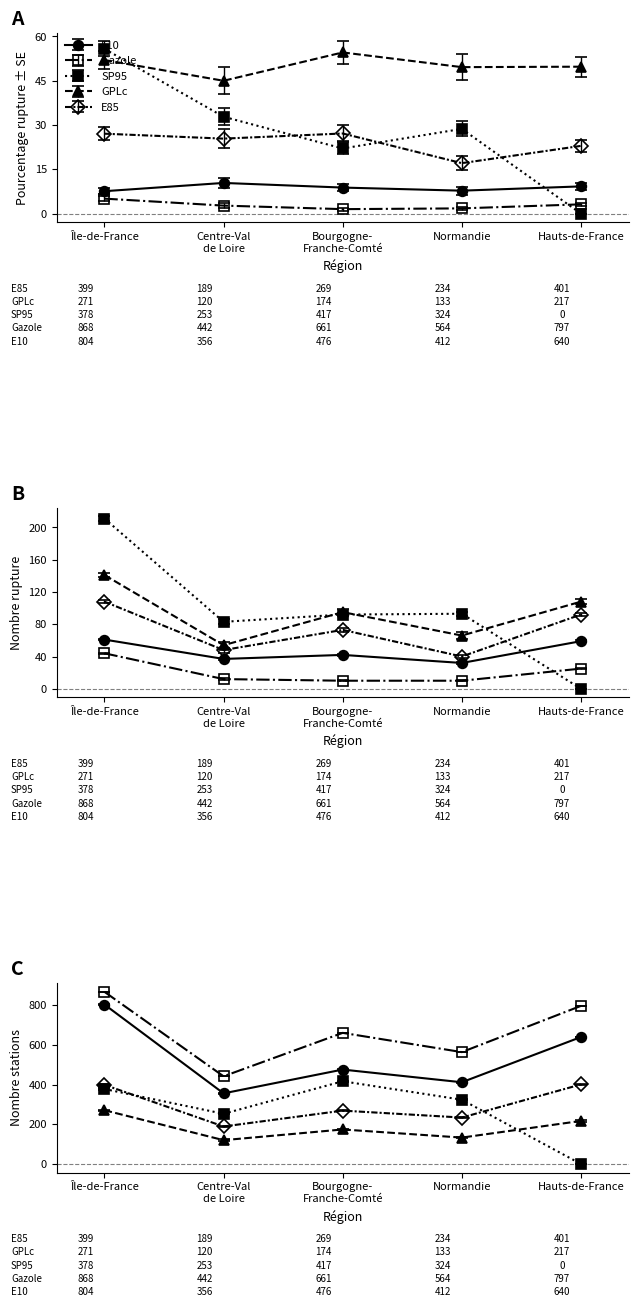

Where does the GPLc series first go above 49?

Île-de-France